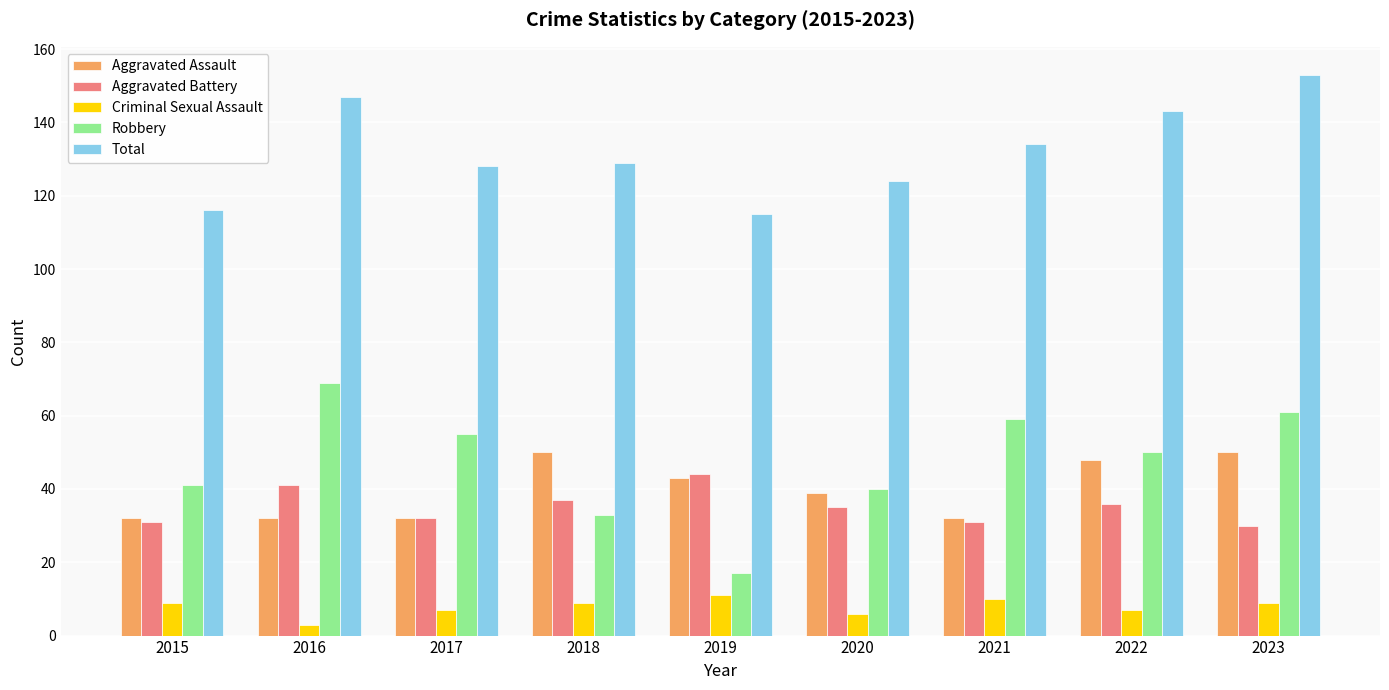

Which series changed the most between 2015 and 2018?

Aggravated Assault